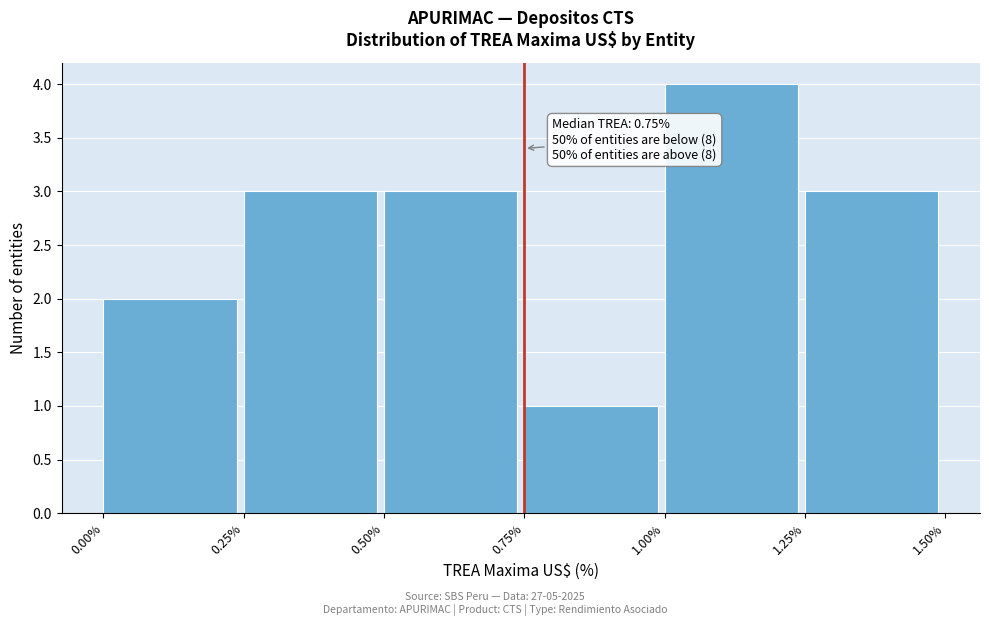

Over which range of the x-axis is the bar tallest?

1.00% to 1.25%